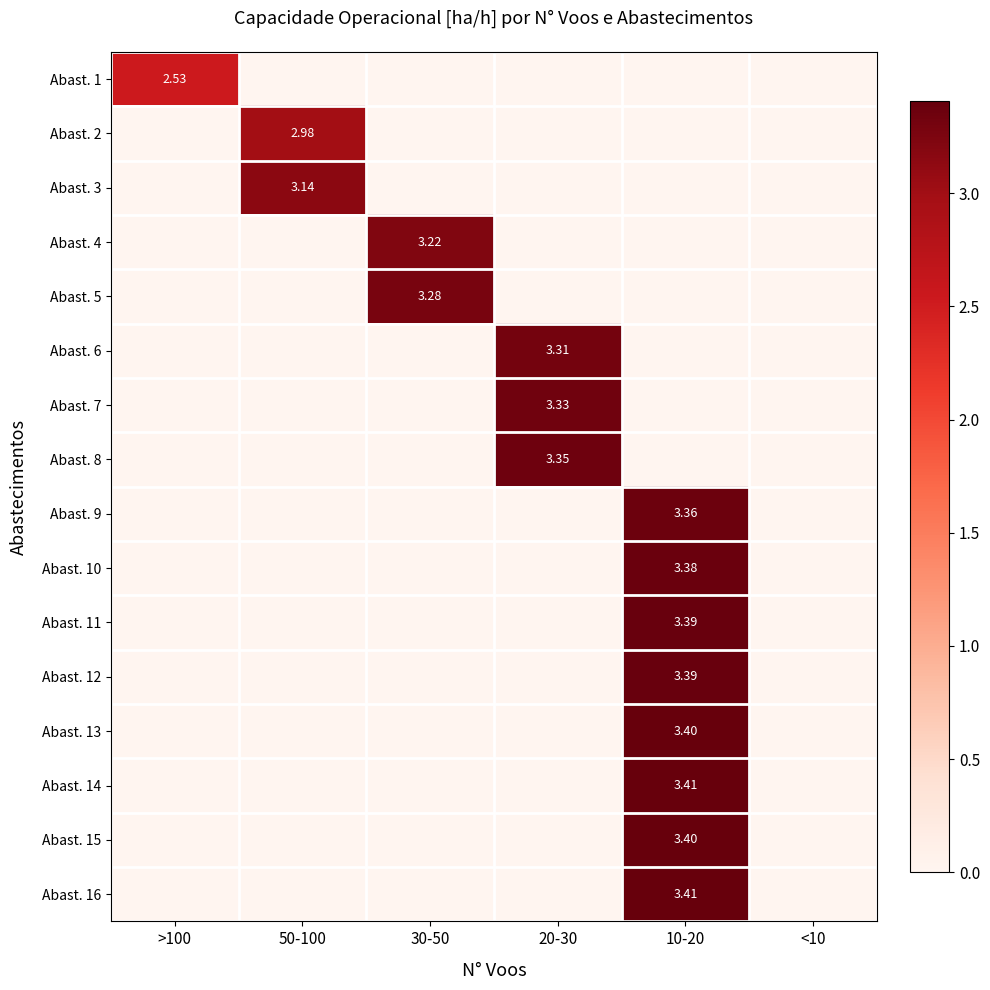

What is the maximum value for Abast. 11?

3.4